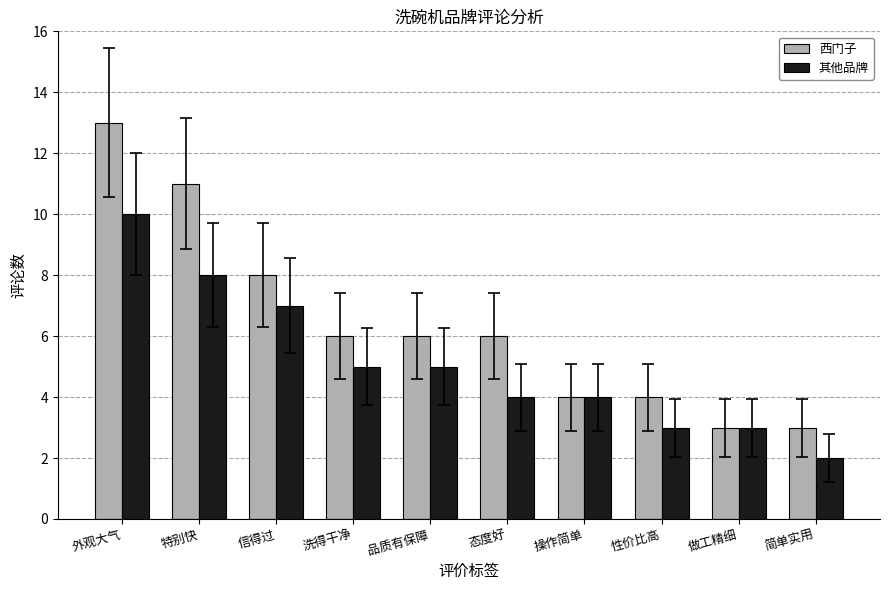

What are all the series names shown in the legend?

西门子, 其他品牌